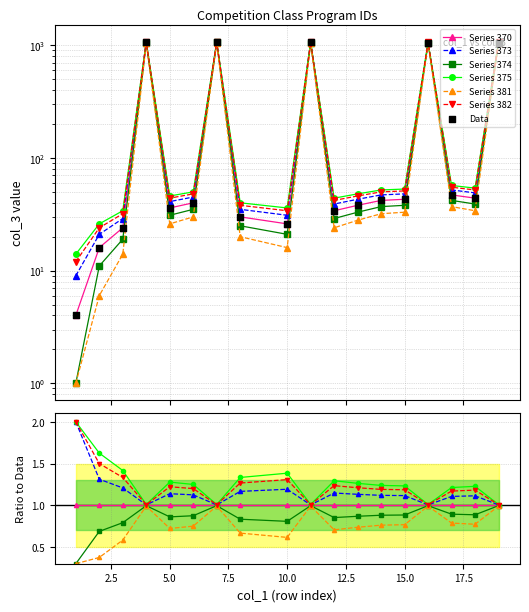

Which has a higher value, 14 or 10?

14